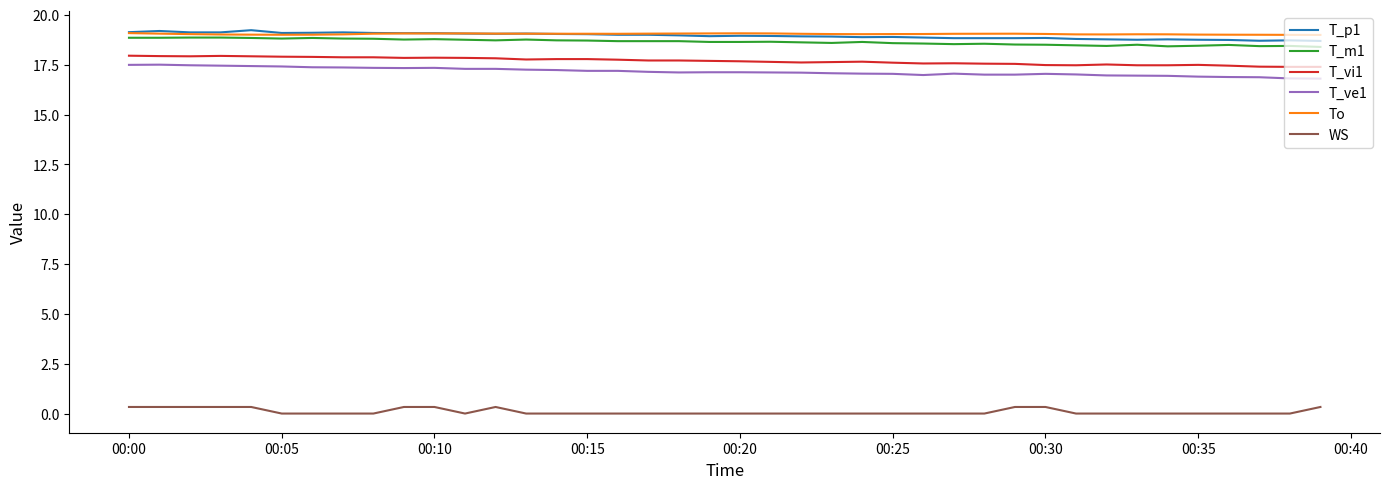

True or false: T_vi1 and T_m1 cross at least once.

False